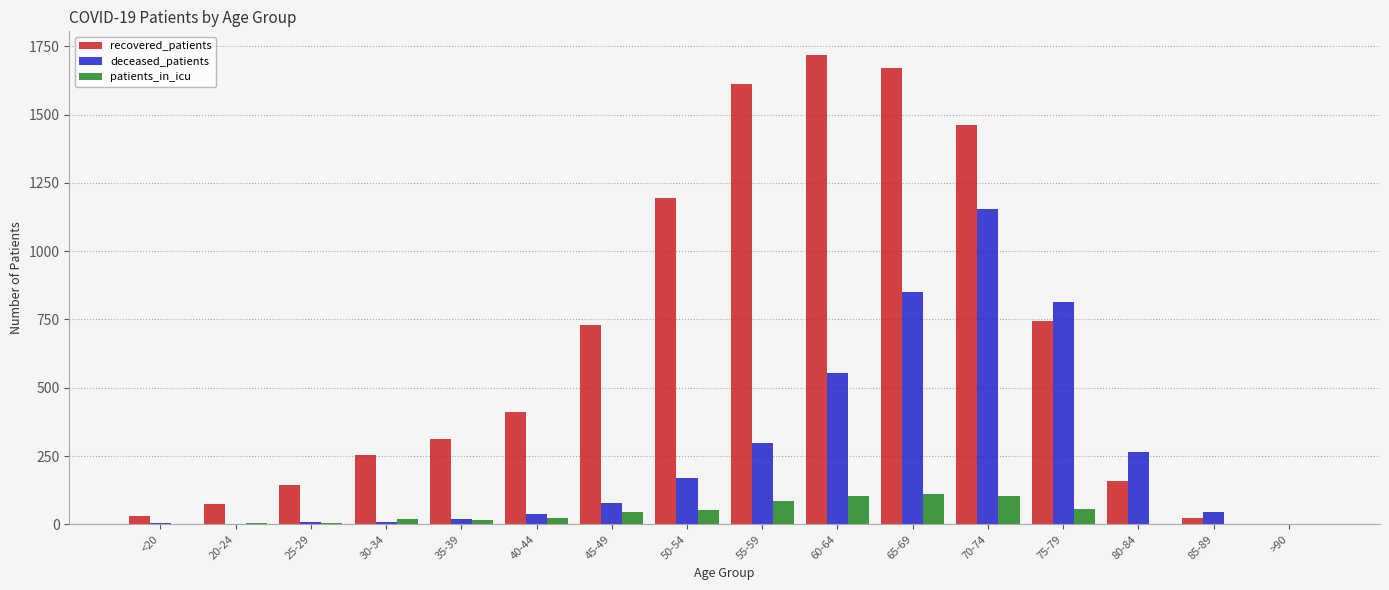

What is the spread (max minus min) of values at 70-74?

1359